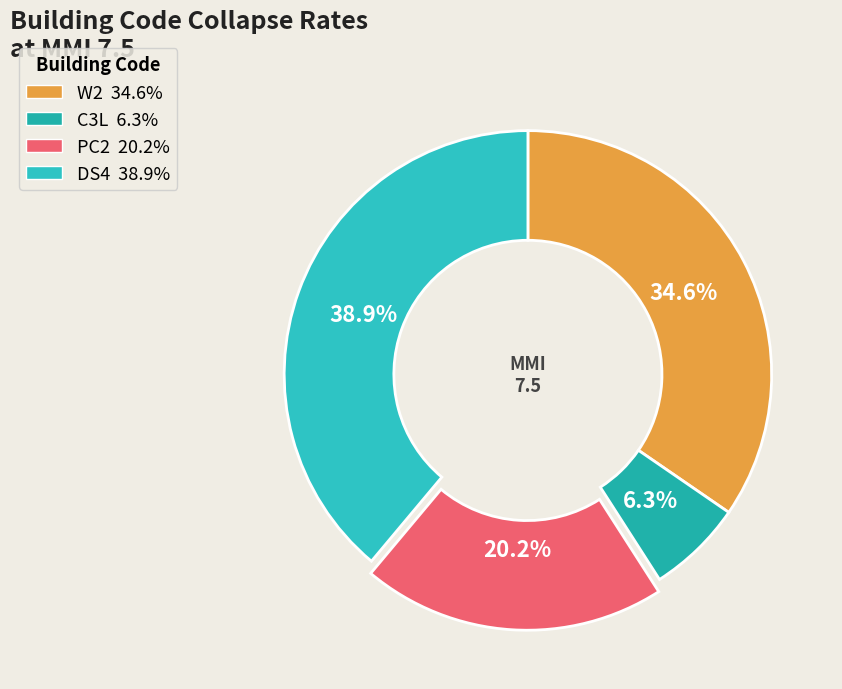

To the nearest percent, what is the difference between the PC2 and W2 slice percentages?

14%